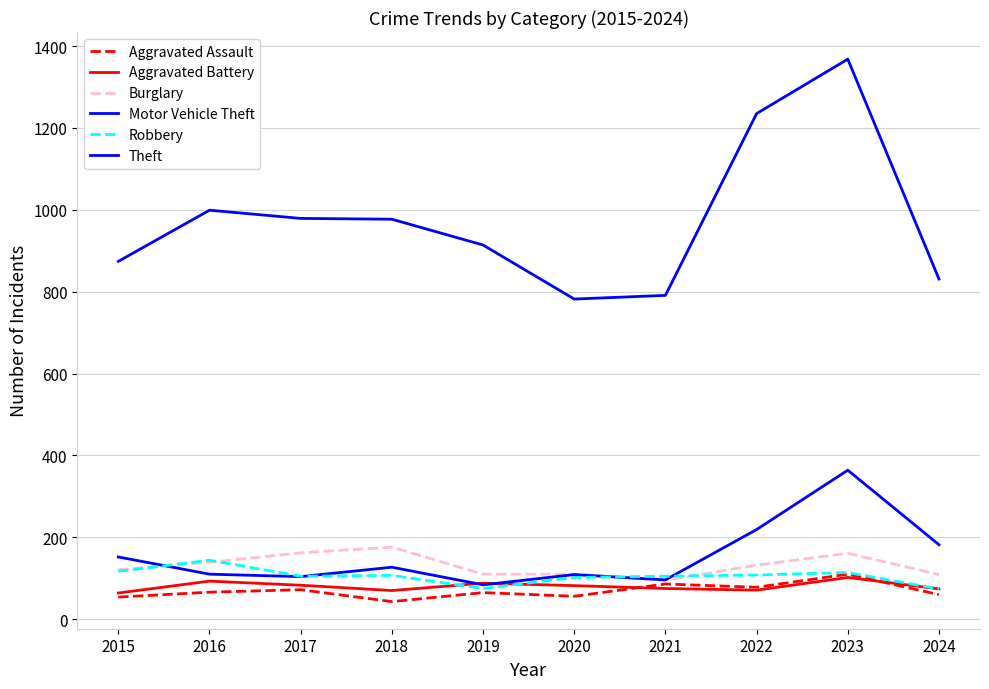

What is the value of the Aggravated Battery point at the 4th from the left?

70